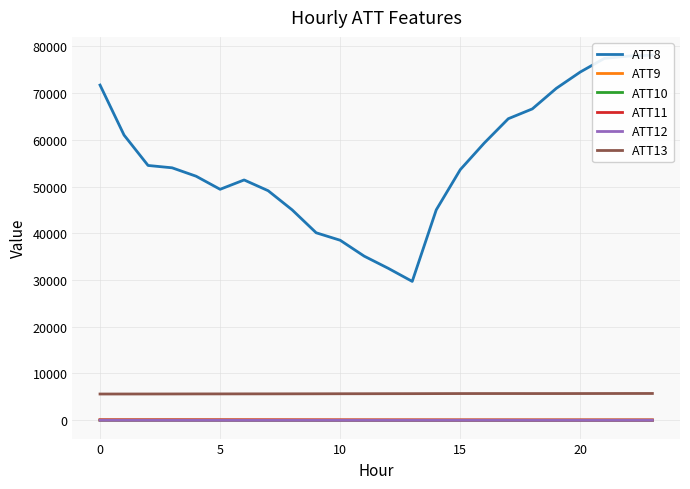

True or false: ATT10 has a value of -24.9 at 13.

False